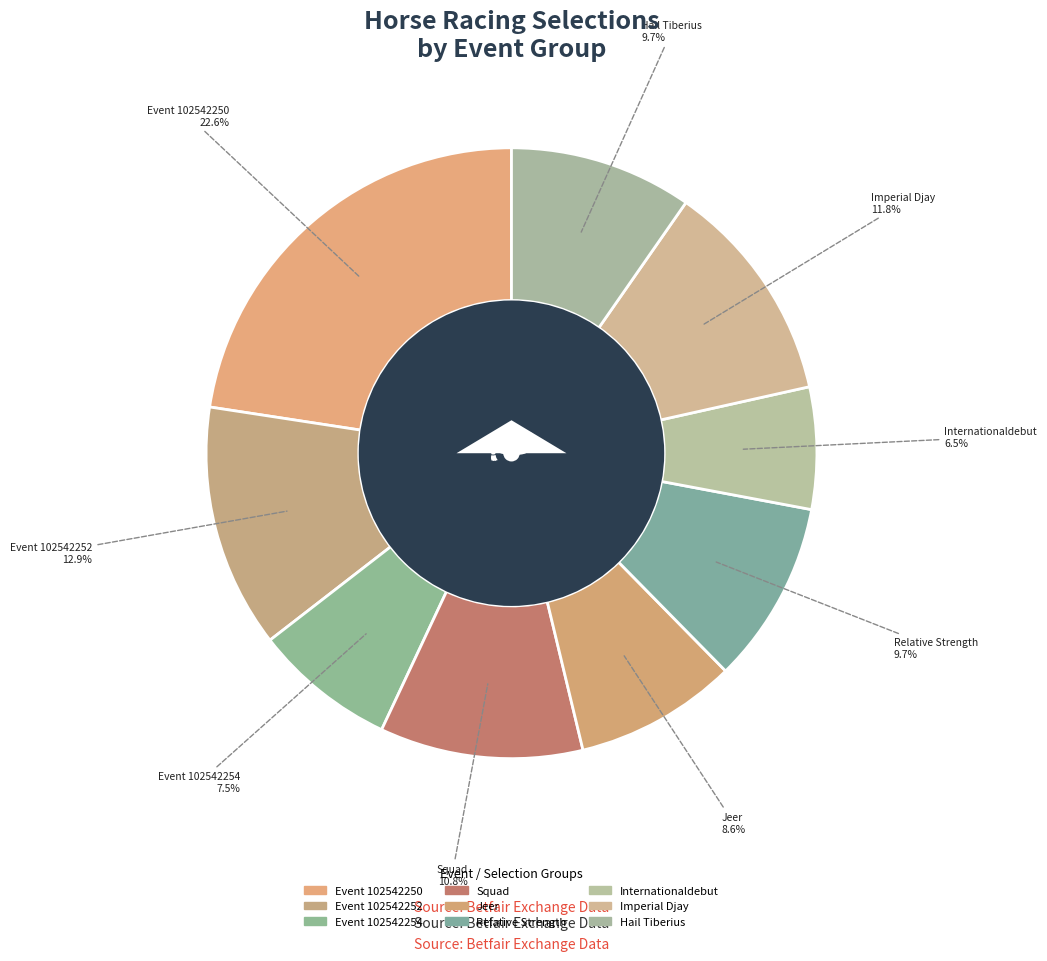

To the nearest percent, what is the difference between the largest and smallest slice percentages?

16%